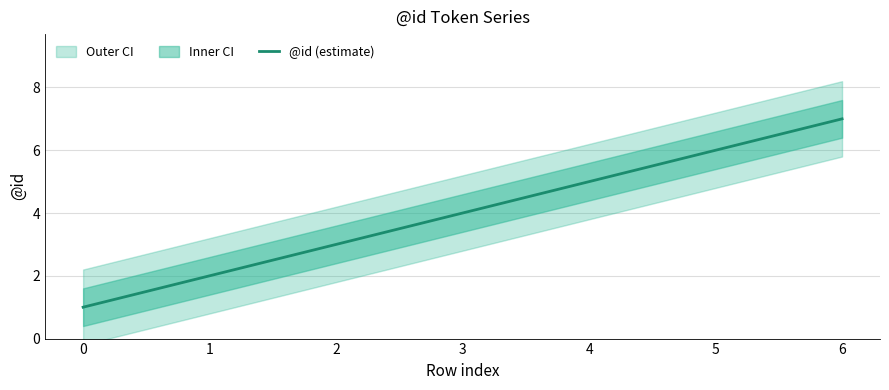

How many lines are shown in the chart?

1